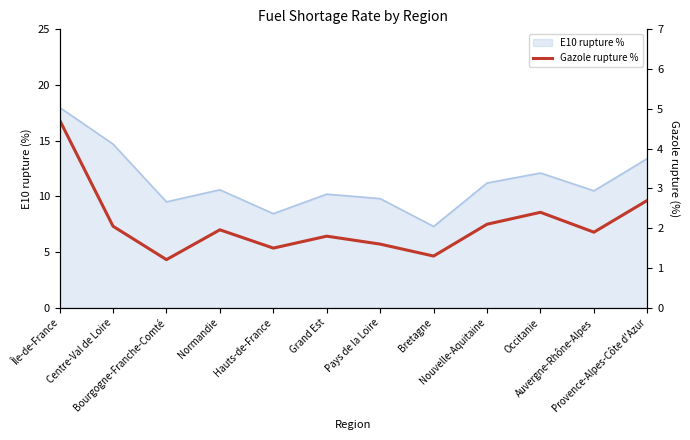

What position from the right is Bretagne?

5